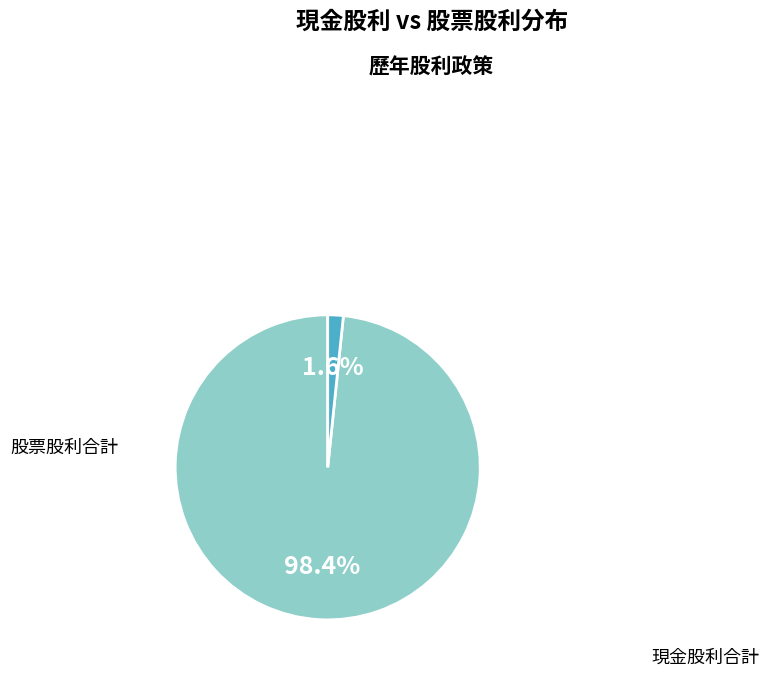

Is there any slice that represents more than half of the pie?

Yes